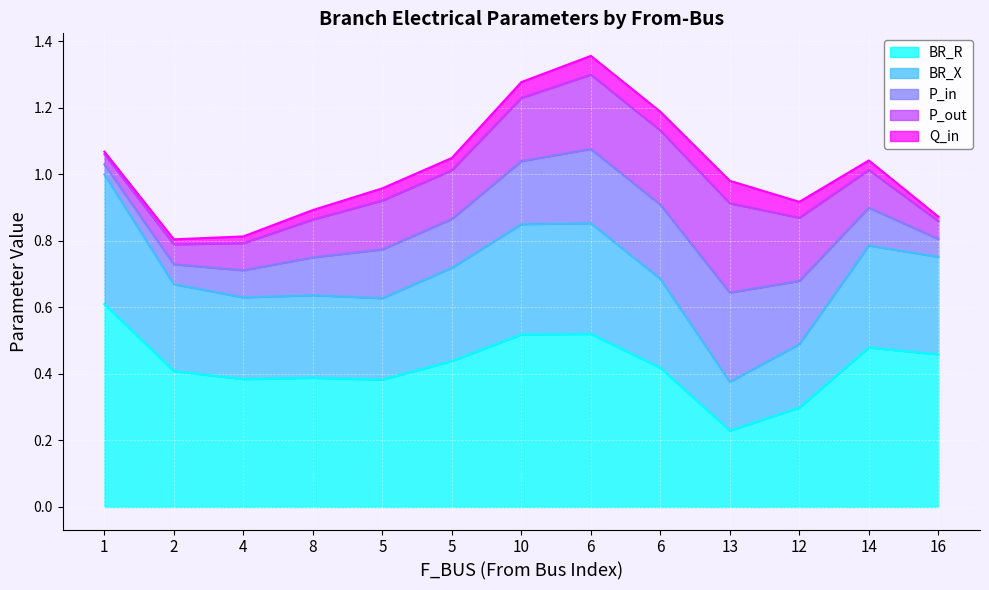

What is the difference between the maximum and minimum values in the P_in series?

0.5